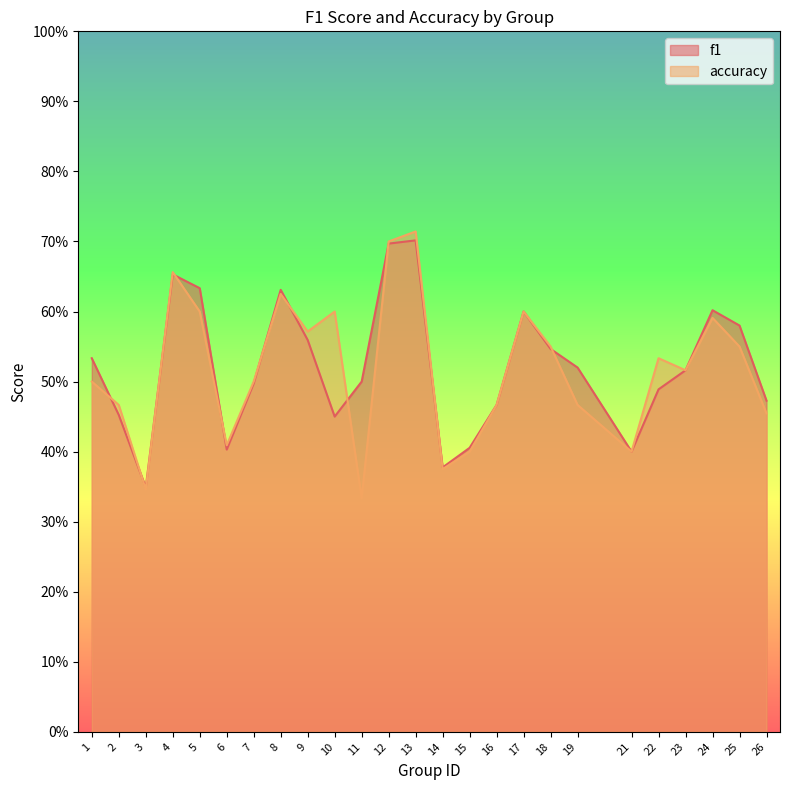

At which label is f1 closest to 0?

3